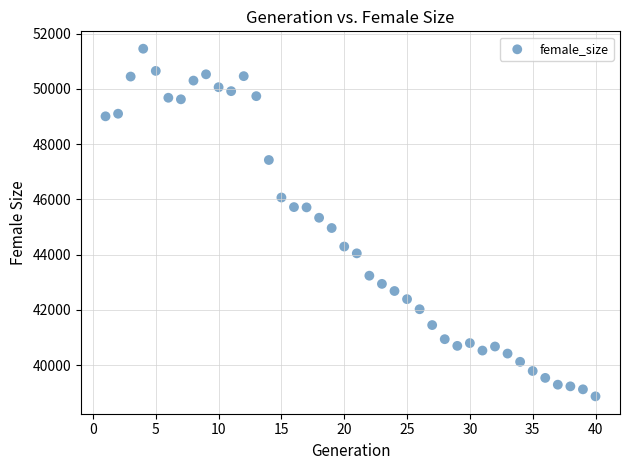

What is the range of X values (max minus min)?

39